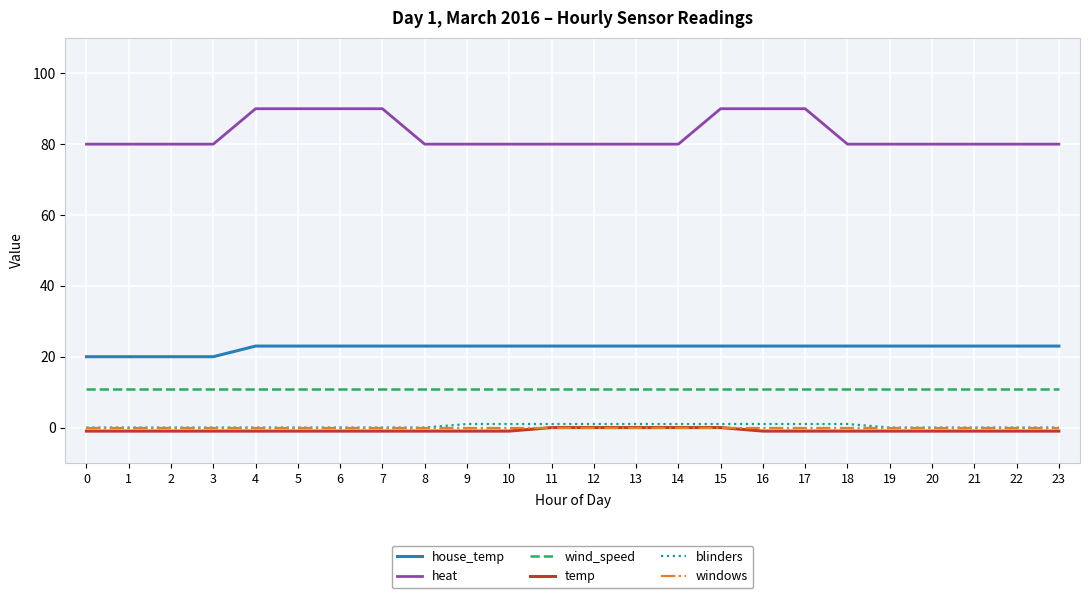

What is the total value across all series at 18?

114